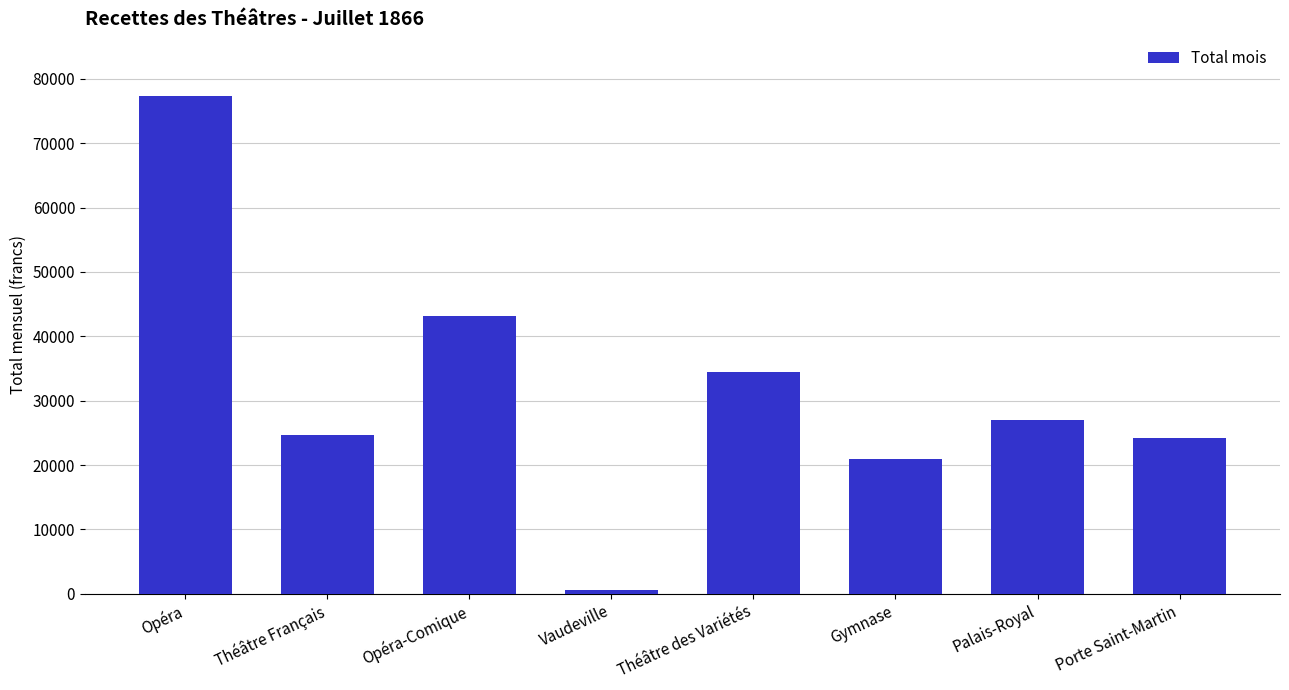

Does the chart contain any negative values?

No